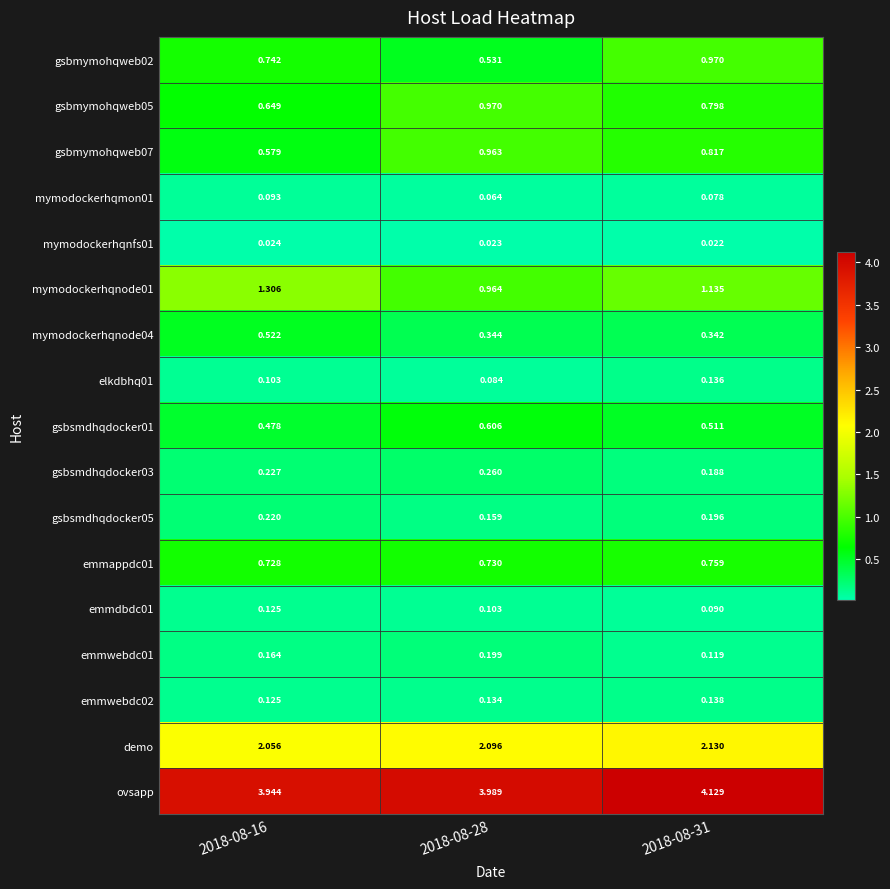

Is the value of mymodockerhqnode01 at 2018-08-31 greater than the value of mymodockerhqmon01 at 2018-08-28?

Yes